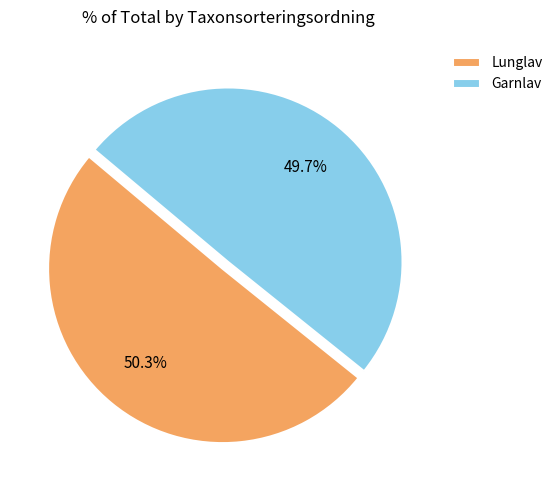

Which category has the biggest portion of the pie?

Lunglav